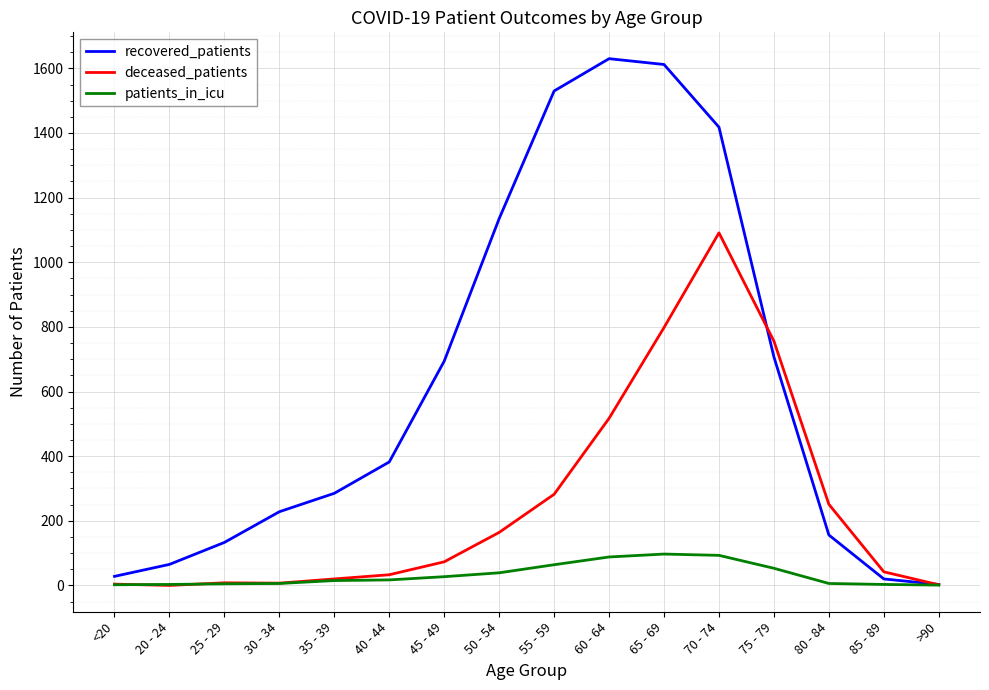

At how many categories does at least one series exceed 553?

7